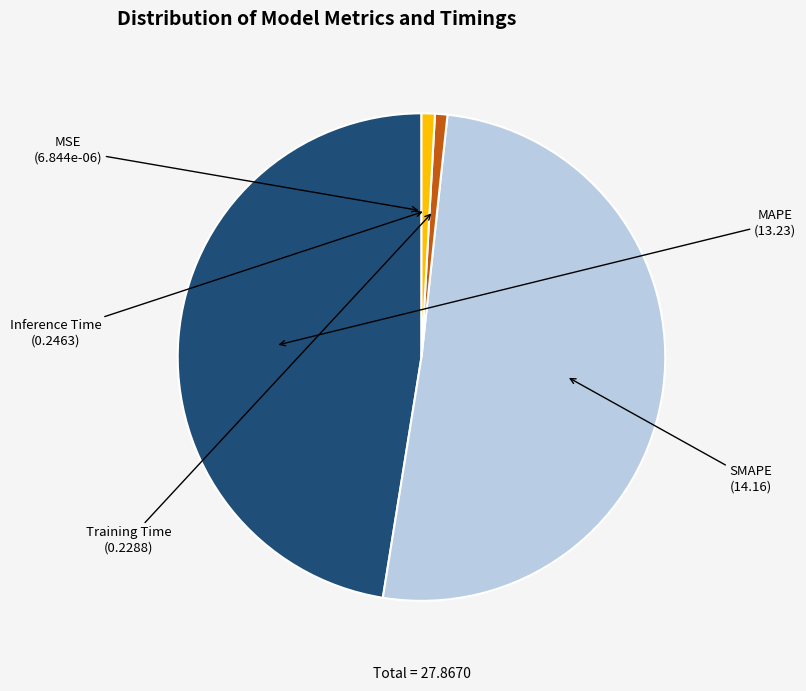

Which has a higher value, Inference Time or MAPE?

MAPE